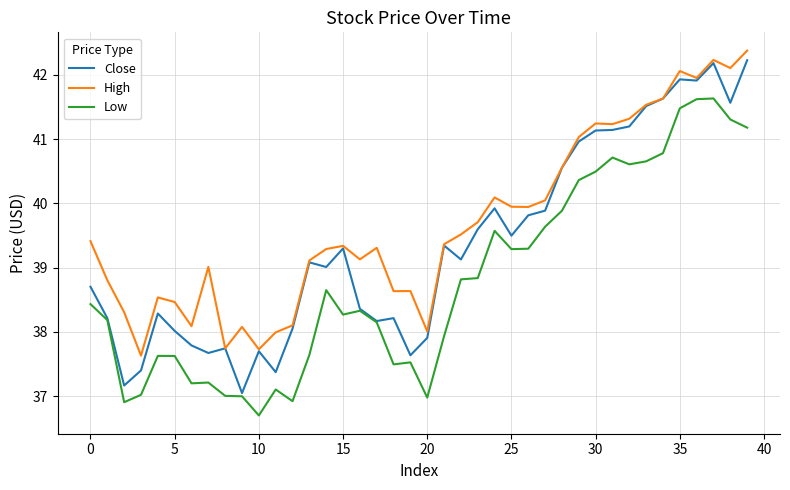

Which series has the largest range (max minus min)?

Close